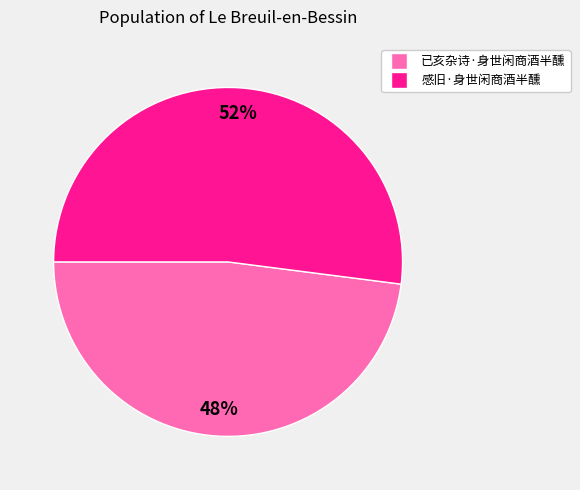

Between 已亥杂诗·身世闲商酒半醺 and 感旧·身世闲商酒半醺, which is larger?

感旧·身世闲商酒半醺